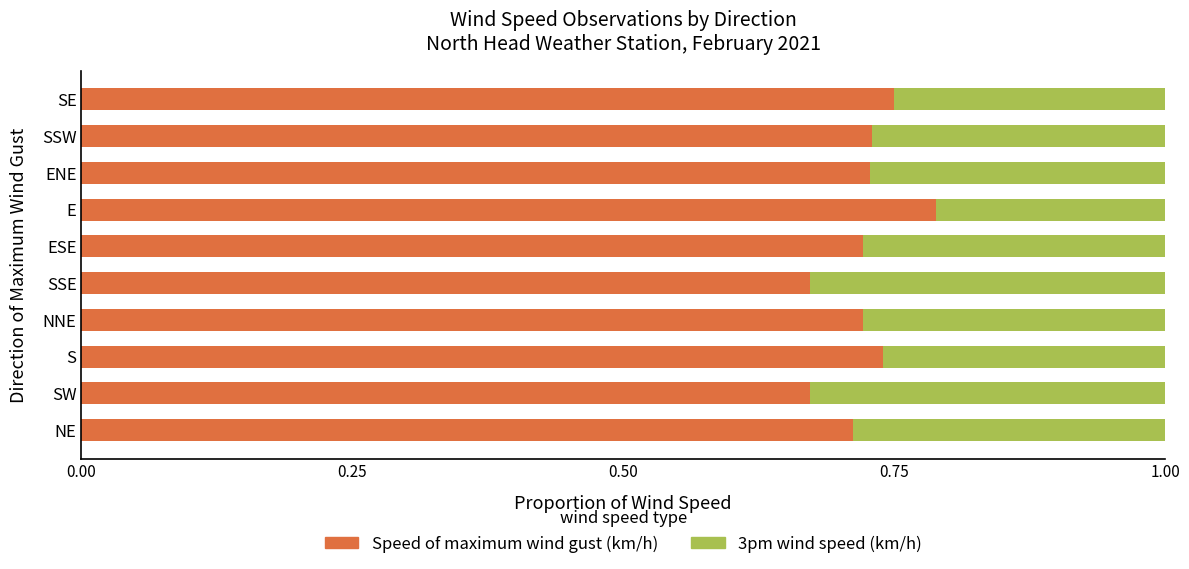

What is the sum of all Speed of maximum wind gust (km/h) values?

7.2